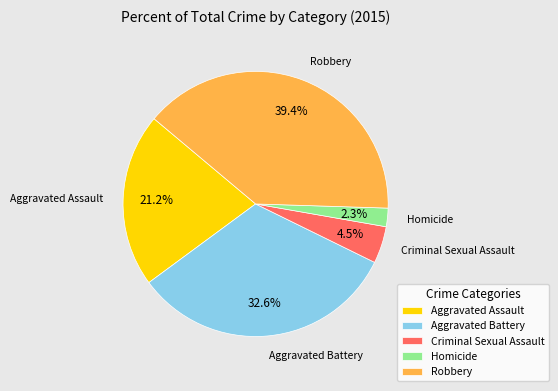

What percentage is the Aggravated Battery slice, to the nearest percent?

33%